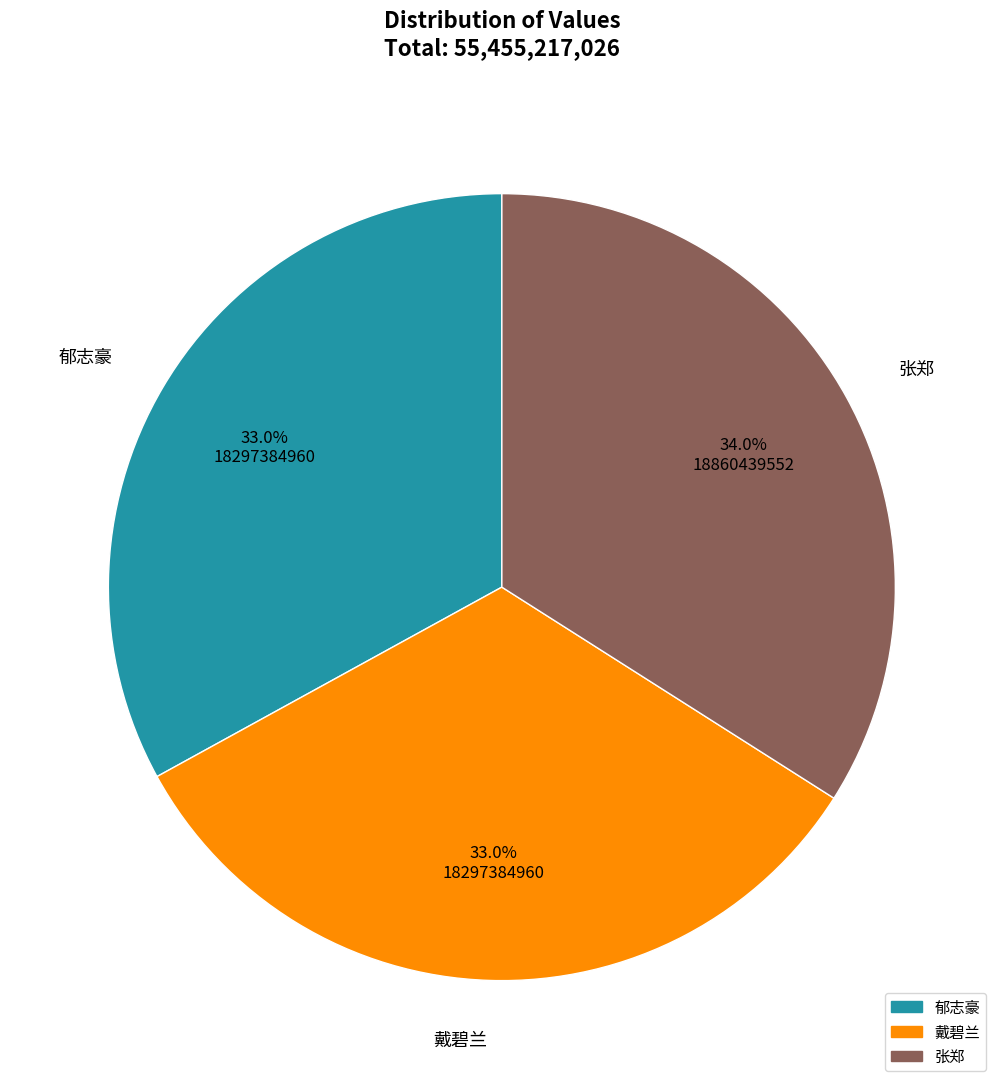

Between 戴碧兰 and 张郑, which is larger?

张郑